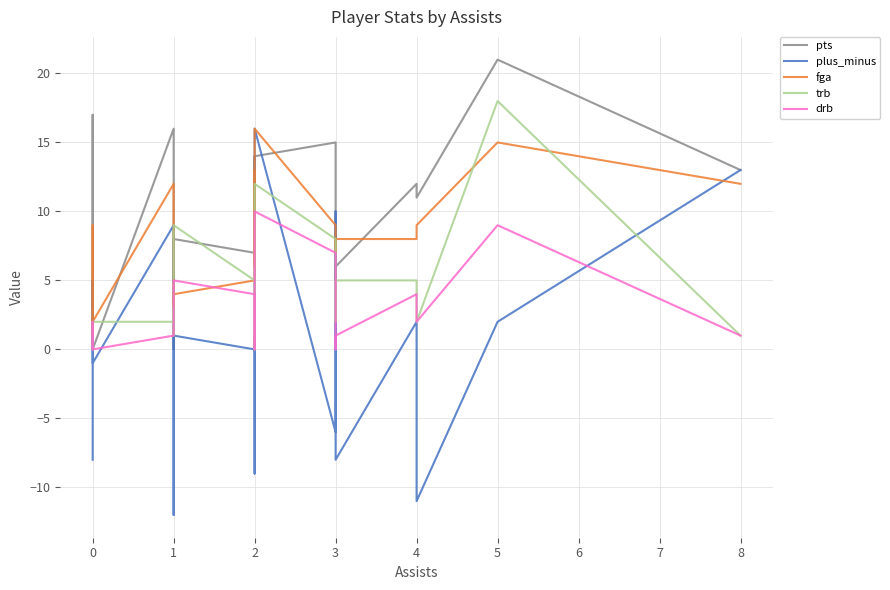

How many data points in fga are above 8?

9